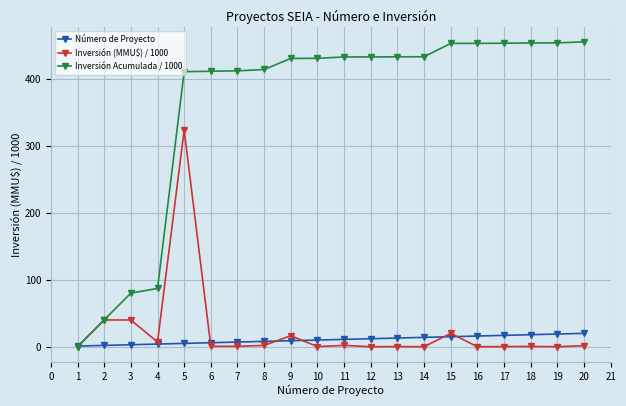

Which series has the widest spread of values?

Inversión Acumulada / 1000